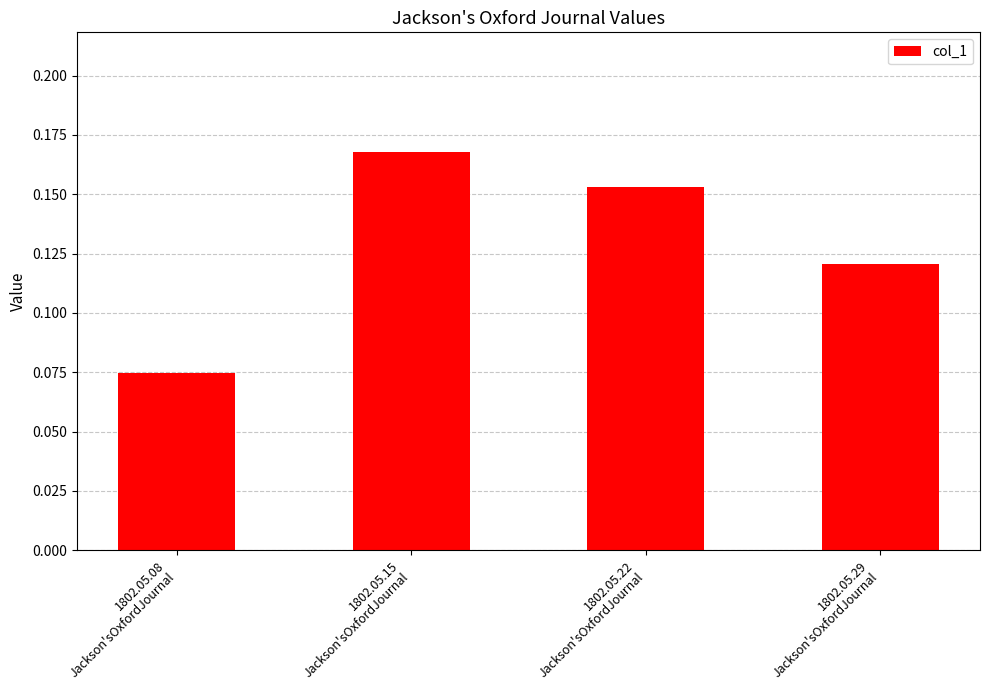

Count the values in the range 0 to 1.

4